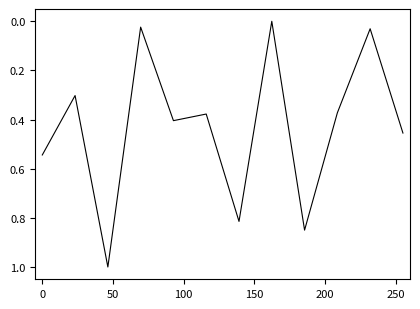

What is the maximum value shown in the chart?

1.0